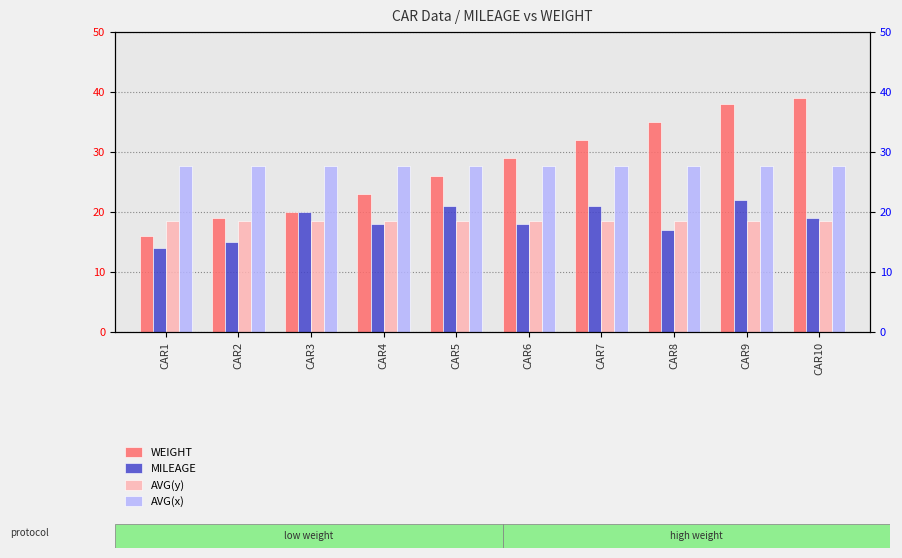

At which label does AVG(y) reach its peak?

CAR1